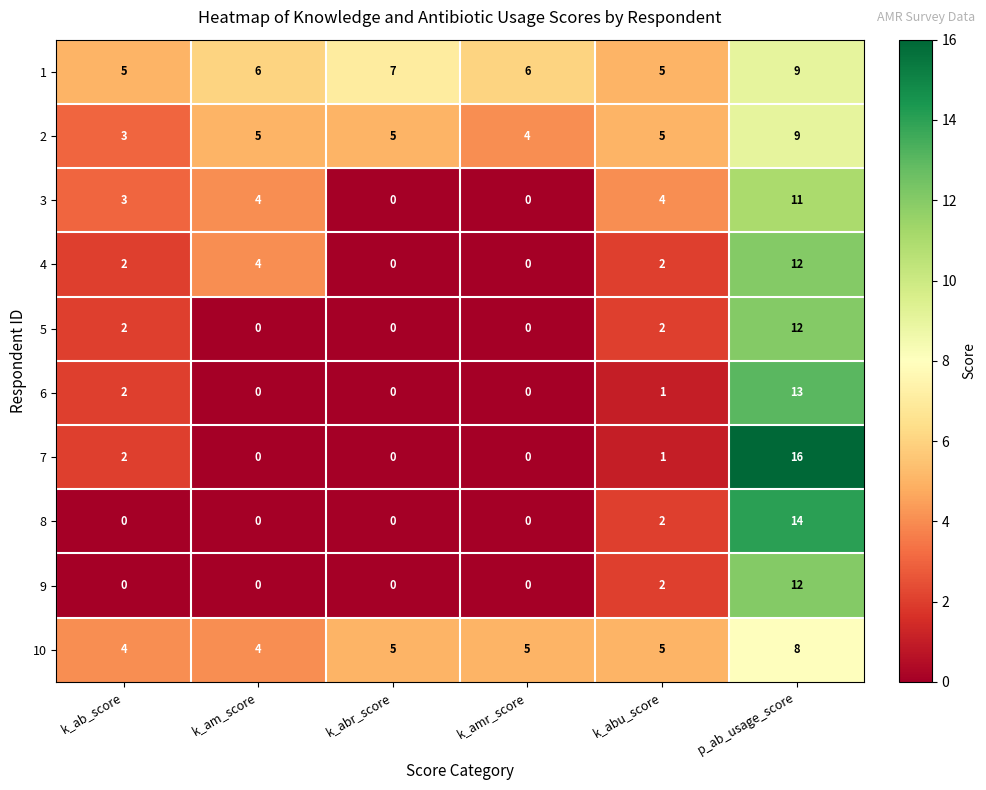

Which series has the largest total across all categories?

1